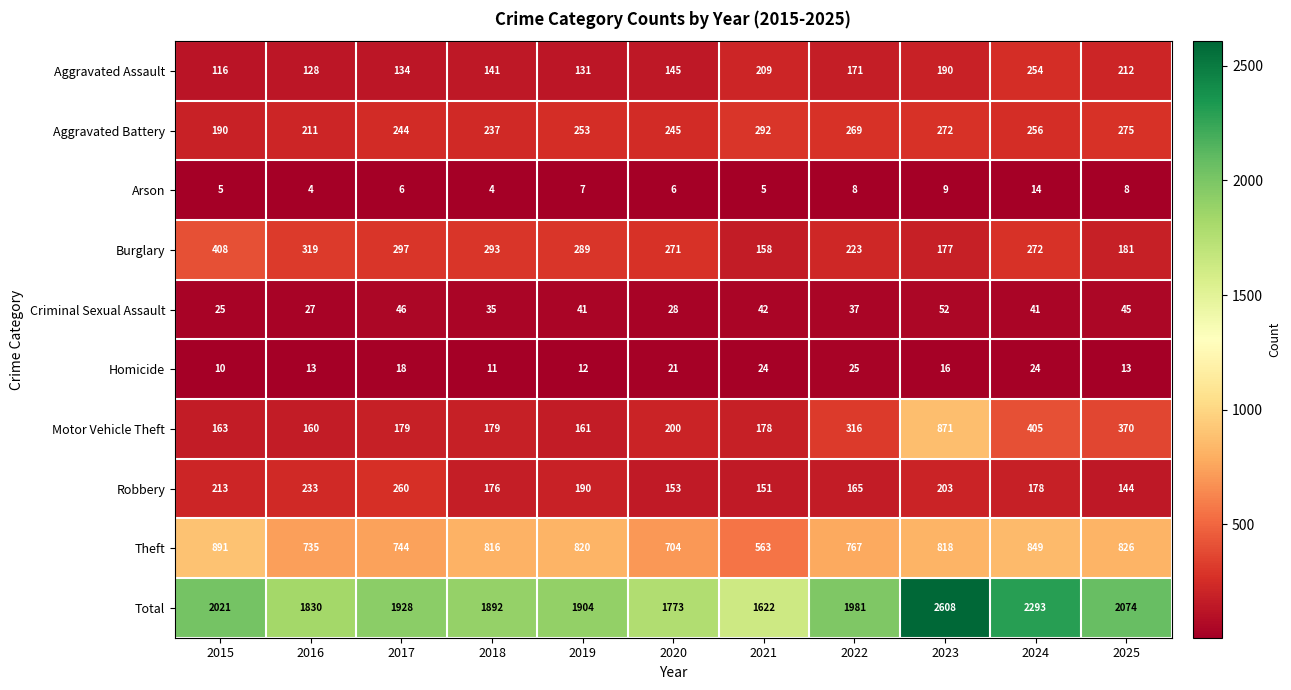

What is the difference between the highest and lowest values at 2019?

1897